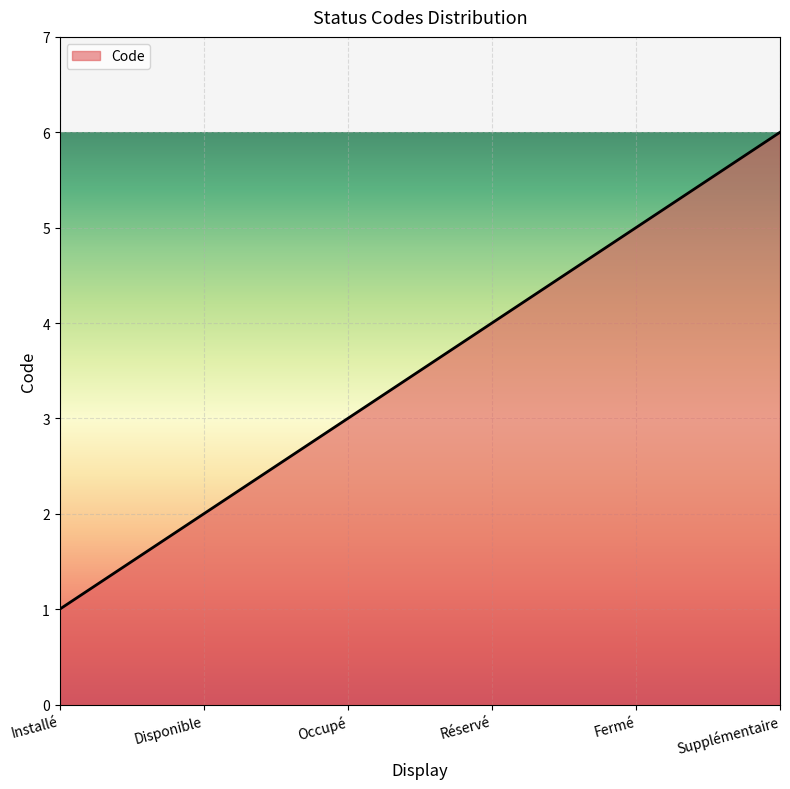

Reading left to right, transcribe all the data shown in this chart.

Installé=1	Disponible=2	Occupé=3	Réservé=4	Fermé=5	Supplémentaire=6